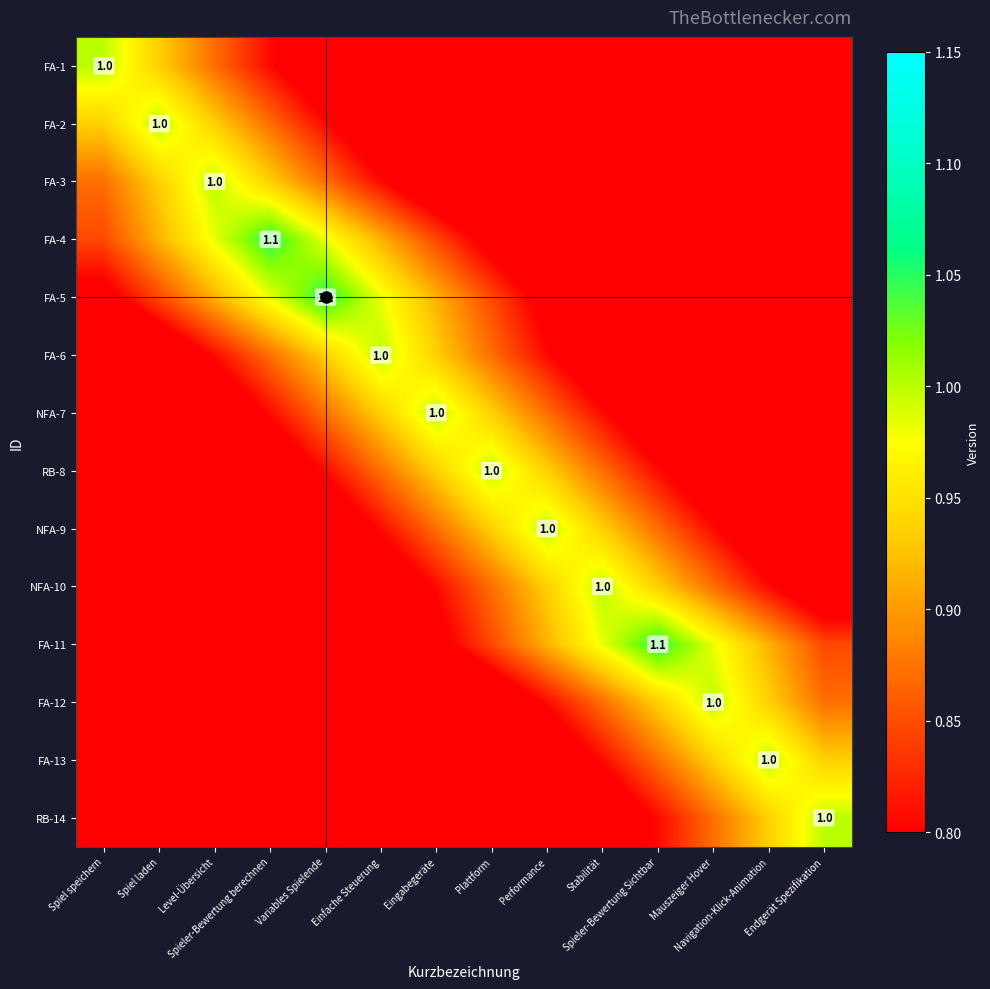

Which label corresponds to the largest value in the chart?

Spieler-Bewertung berechnen